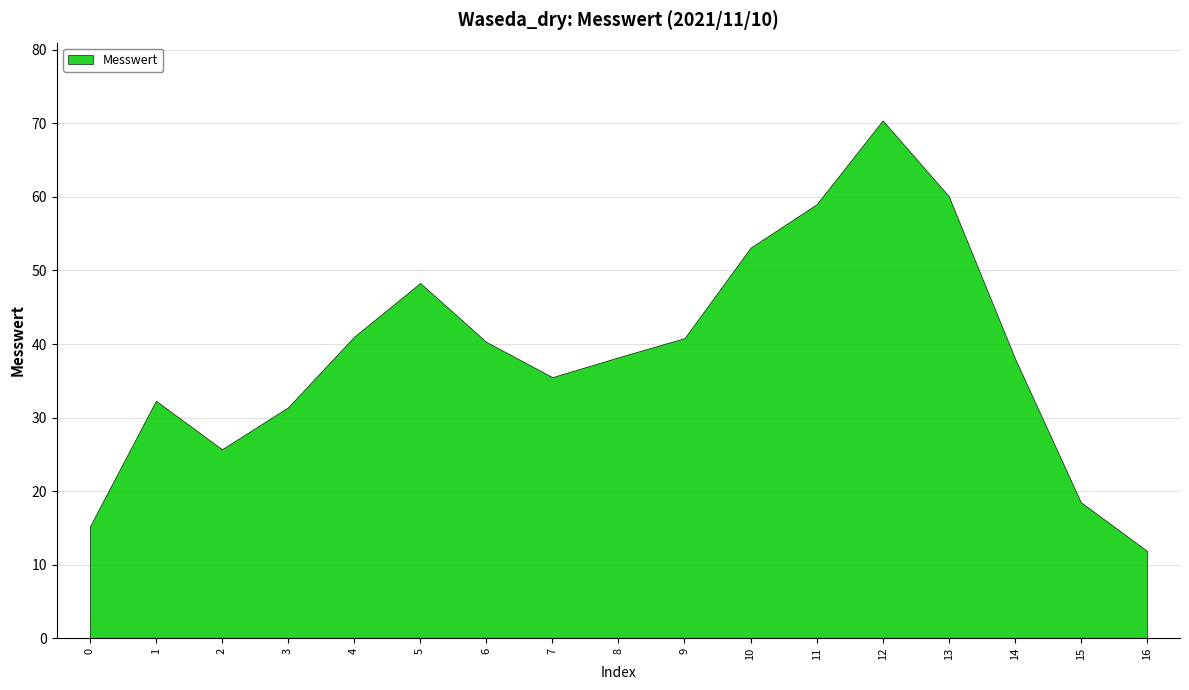

How many lines are shown in the chart?

1